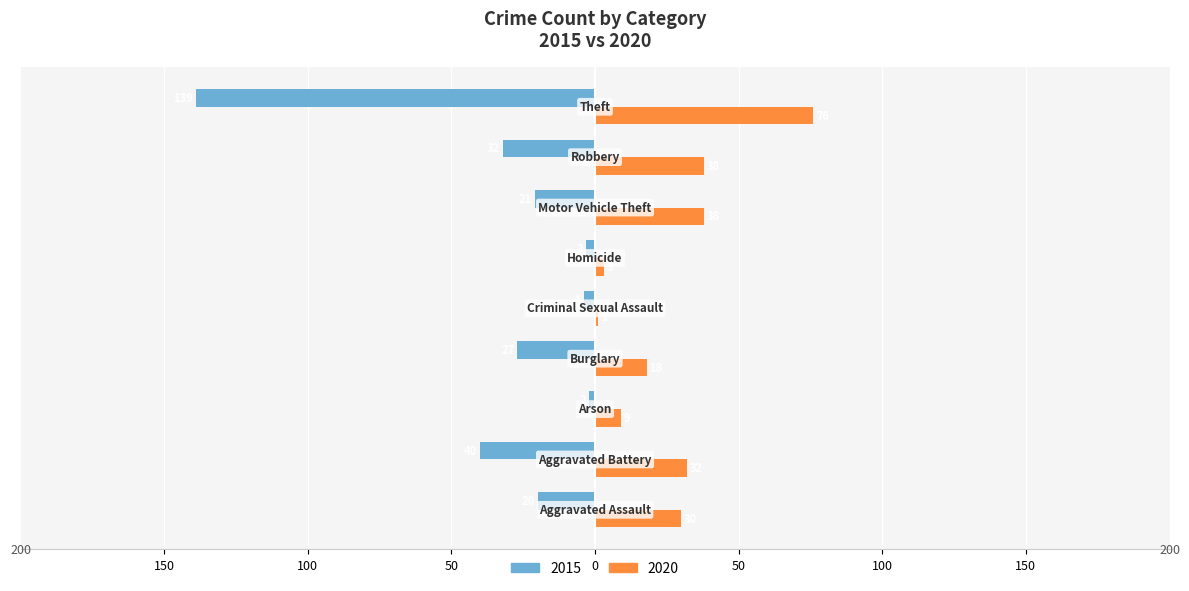

What are all the series names shown in the legend?

2015, 2020